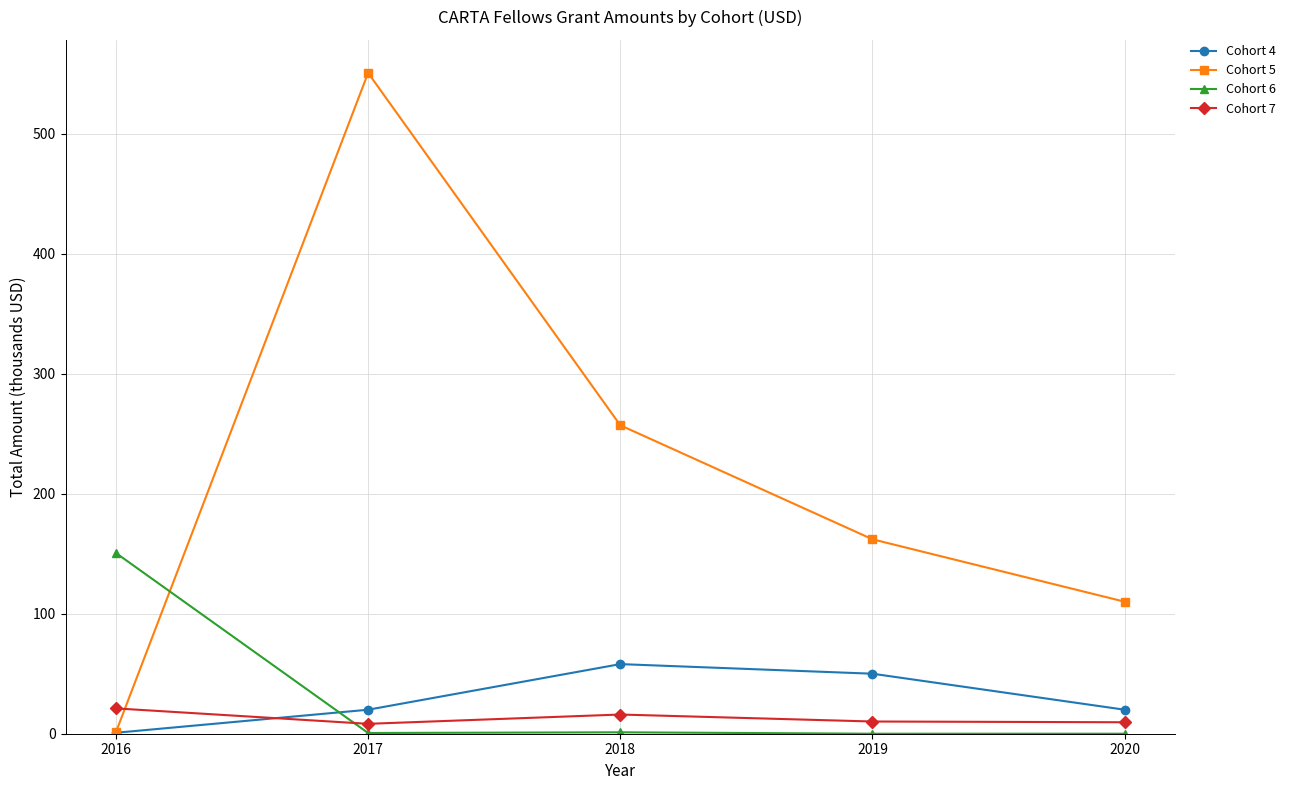

At which category is the sum across all series the highest?

2017